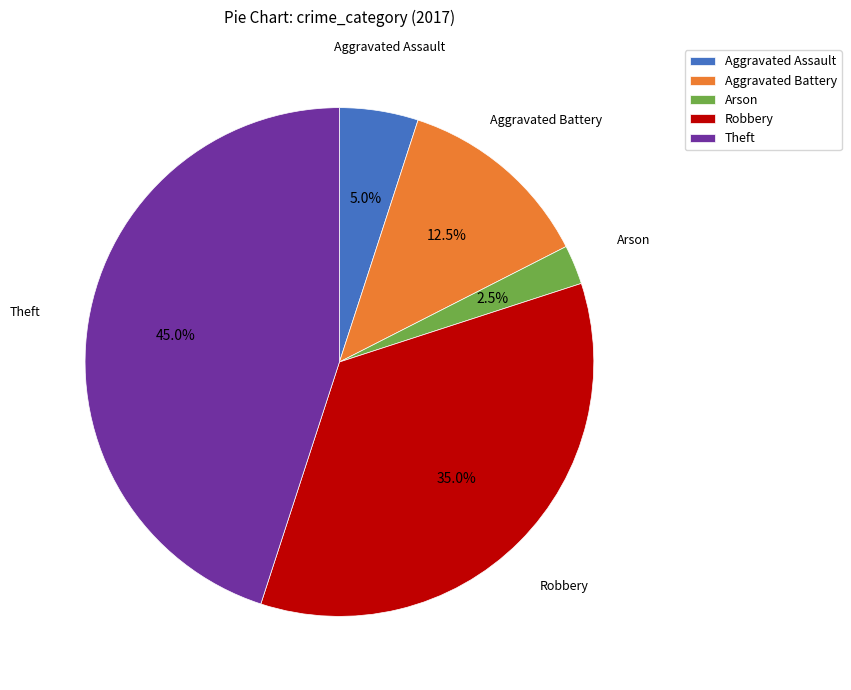

To the nearest percent, what portion does Theft represent?

45%